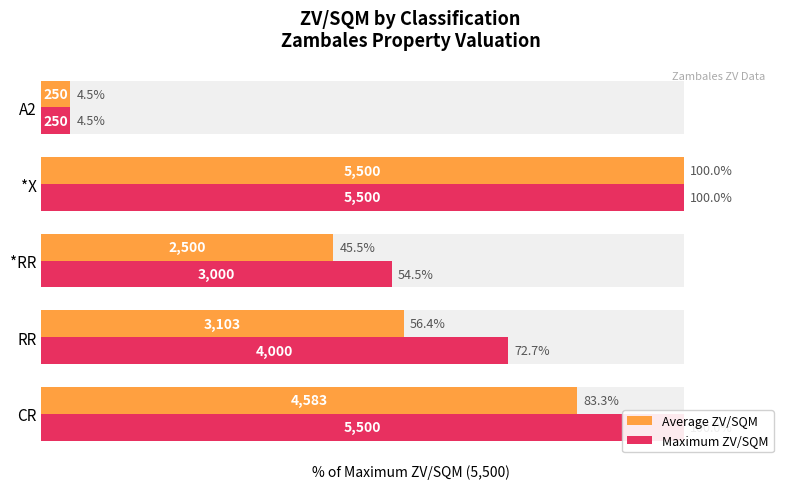

List the series in order of their peak value, highest first.

Average ZV/SQM, Maximum ZV/SQM